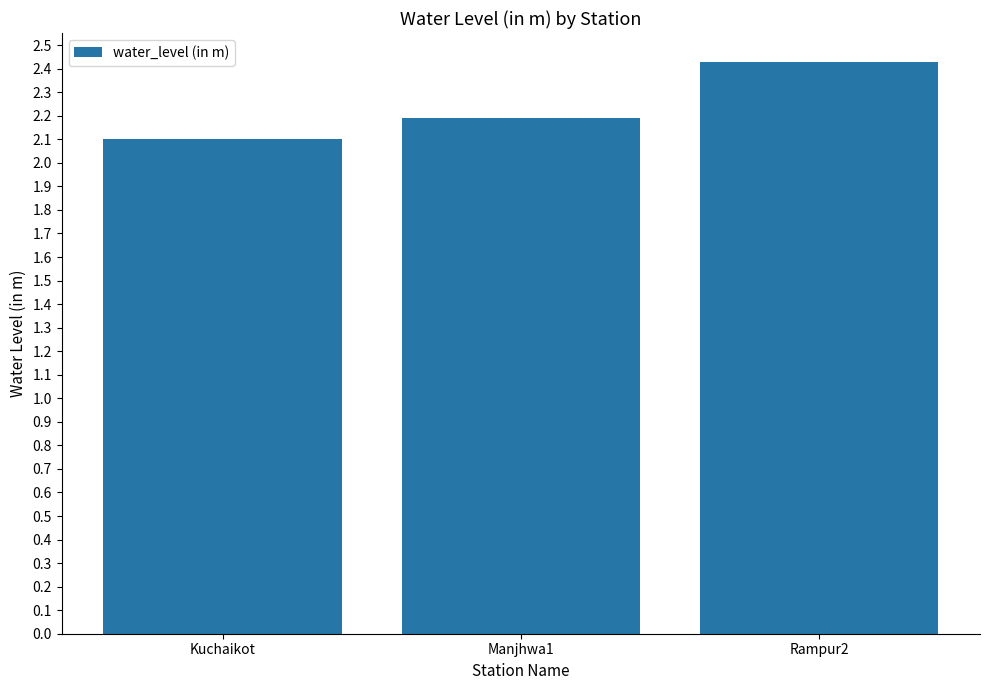

The value at Rampur2 is 4.1. True or false?

False